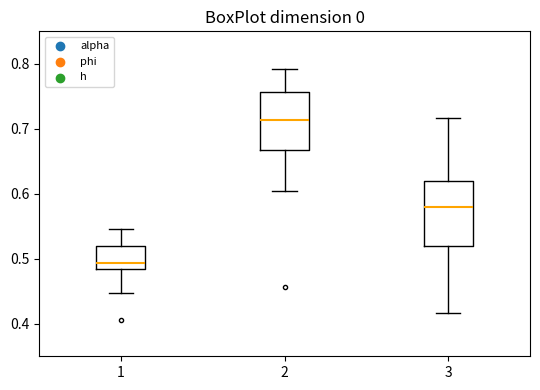

Reading left to right, transcribe this box plot: for each box, give where its median line is, the range the box spans, and where its two whiskers end, as read against the y-axis. The values are not printed on the chart, so give them approximately, as read against the axis.

1: median 0.49, box 0.48 to 0.52, whiskers 0.45 to 0.55
2: median 0.71, box 0.67 to 0.76, whiskers 0.60 to 0.79
3: median 0.58, box 0.52 to 0.62, whiskers 0.42 to 0.72